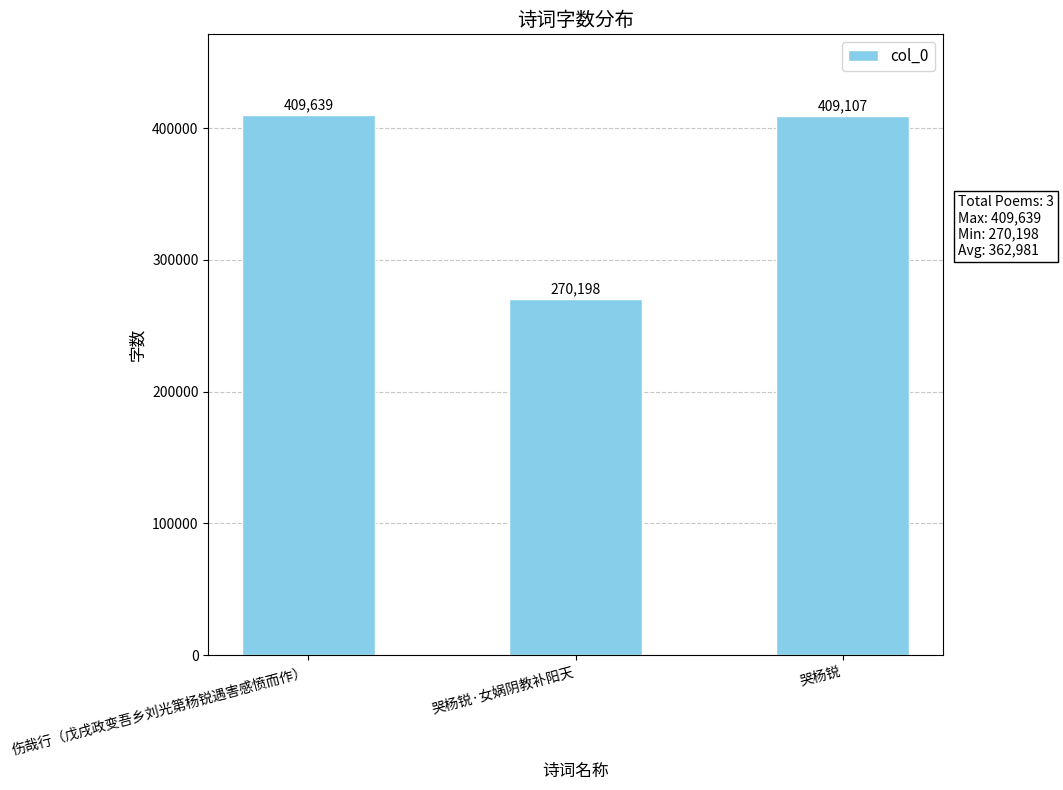

What is the value of the 1st bar from the left?

409639